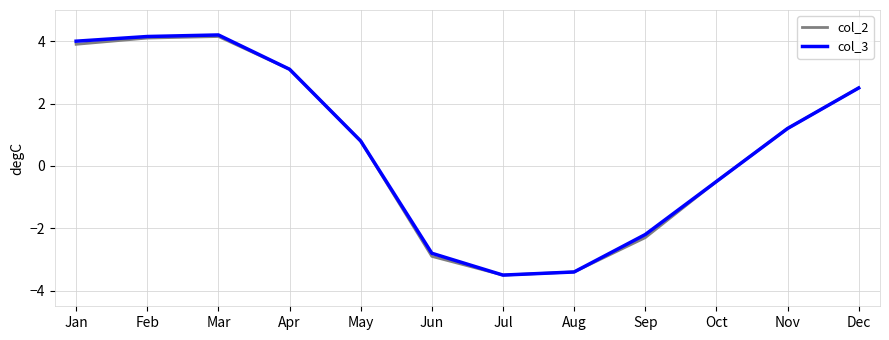

Does the chart have visible grid lines?

Yes